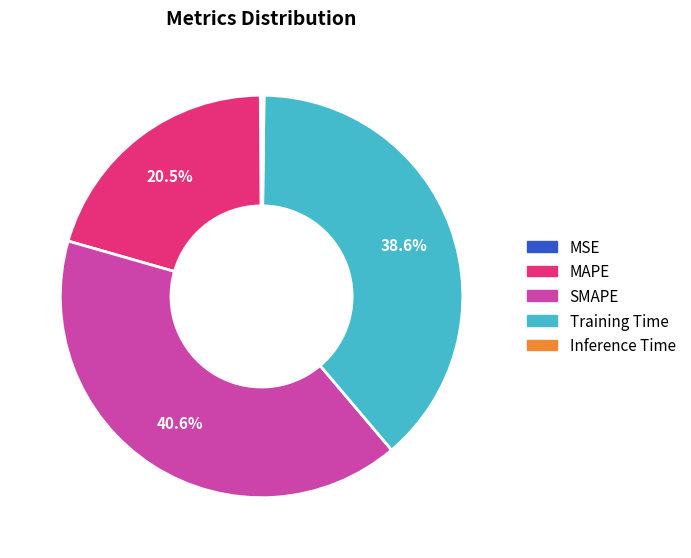

Does any single category account for the majority?

No